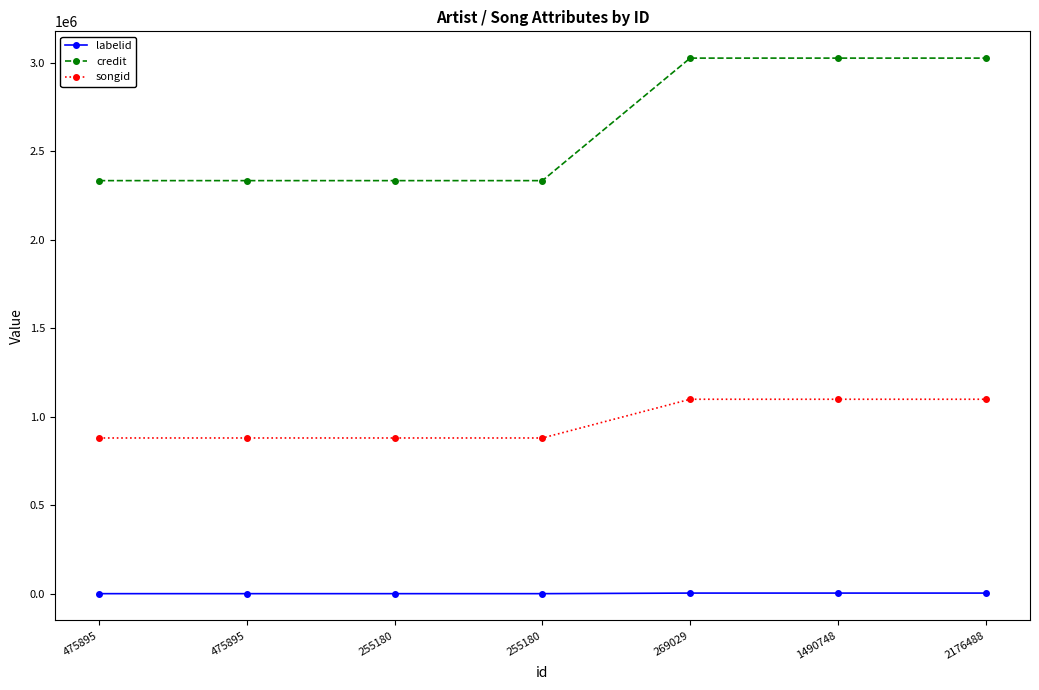

How many values in the labelid series exceed -1?

3